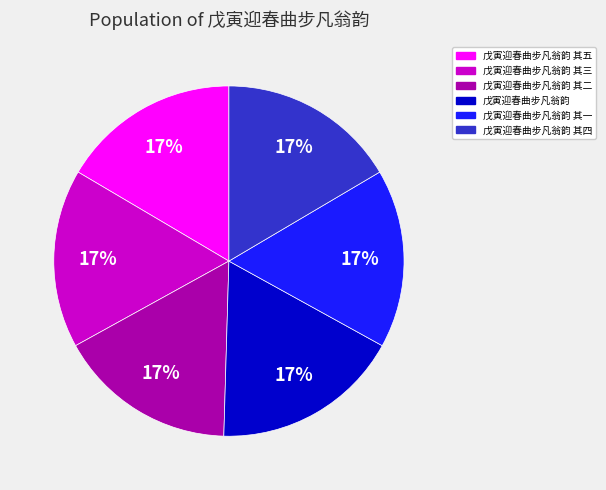

Is there a majority slice in this chart?

No